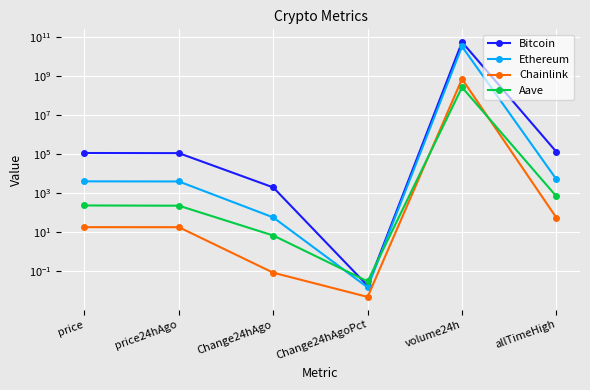

The Chainlink series shows 29.1 at price. True or false?

False